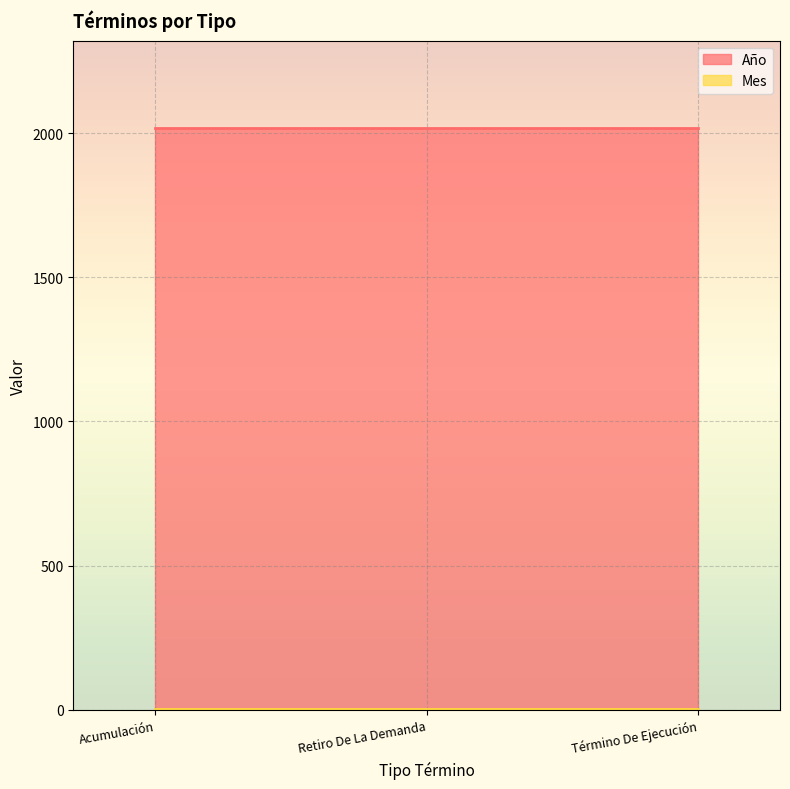

True or false: Mes has a value of 3 at Retiro De La Demanda.

True